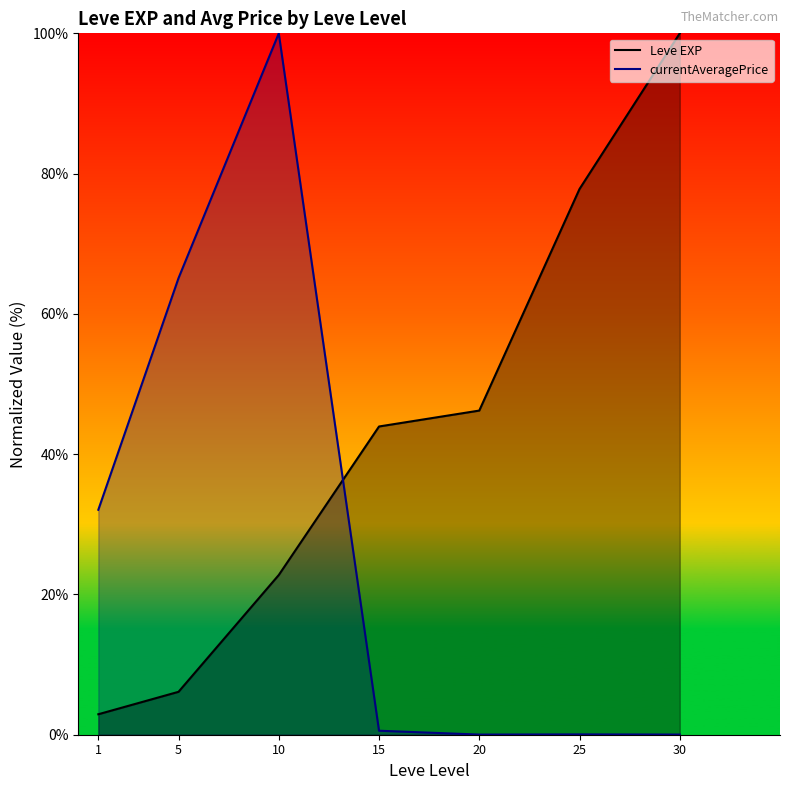

Reading right to left, list all the values displayed in this chart.

Leve EXP: 30=100.0	25=77.8	20=46.2	15=43.9	10=22.8	5=6.1	1=2.9
currentAveragePrice: 30=0.0	25=0.0	20=0.0	15=0.6	10=100.0	5=65.1	1=32.1